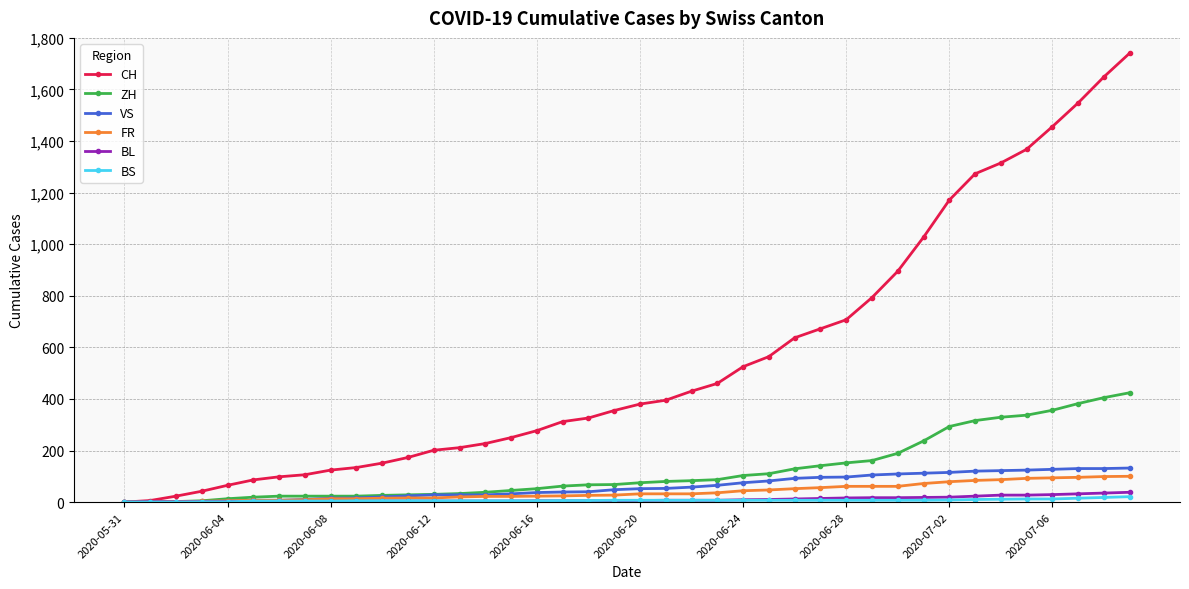

Which series has the largest total across all categories?

CH